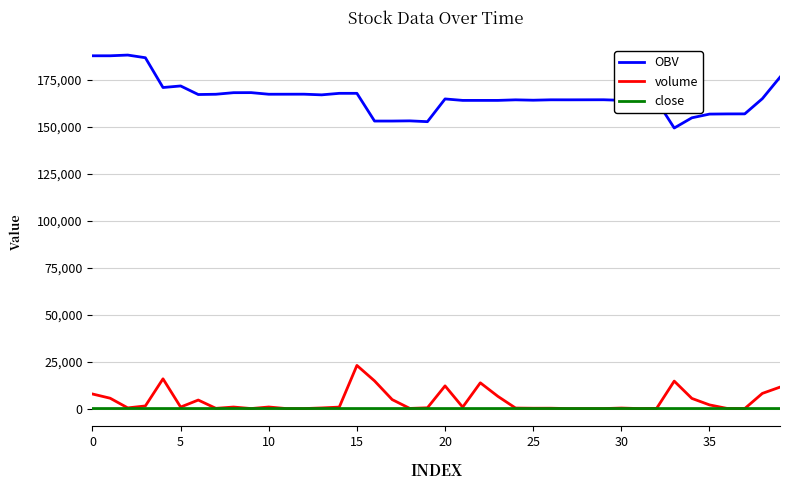

True or false: OBV and volume cross at least once.

False